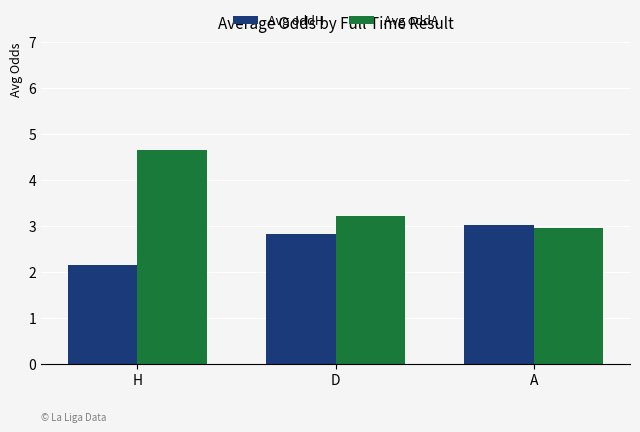

The Avg oddH series shows 3.6 at H. True or false?

False